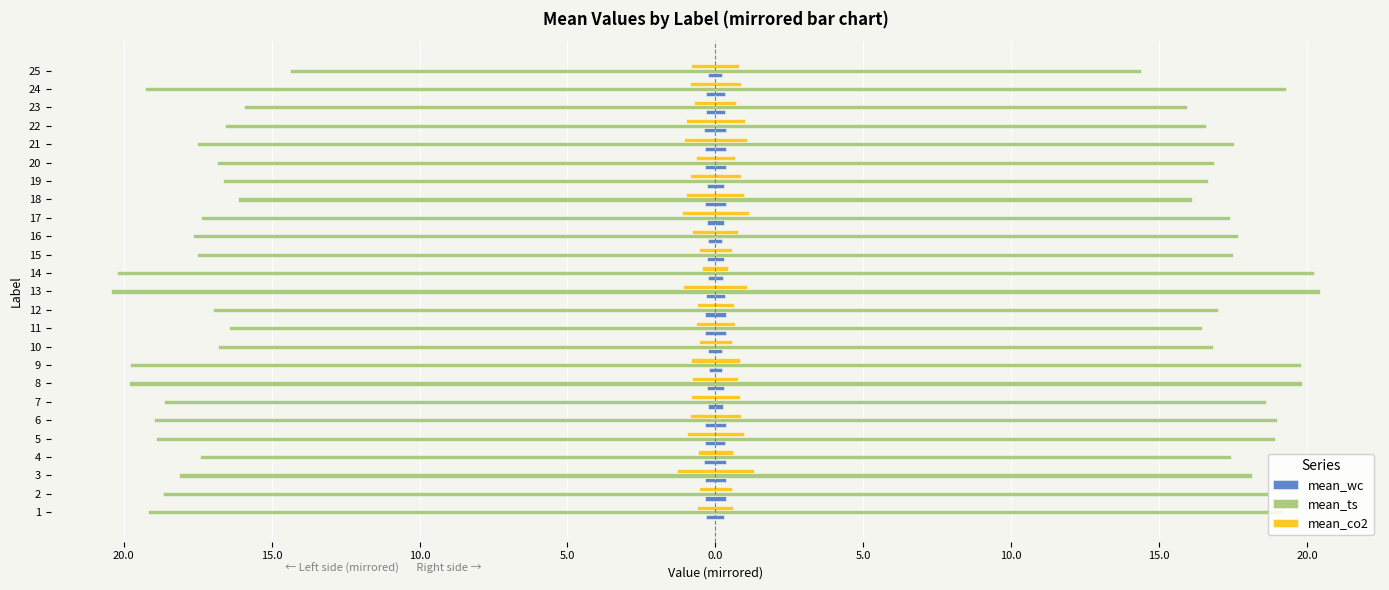

What value does the mean_wc series have at 5.0?

-0.3